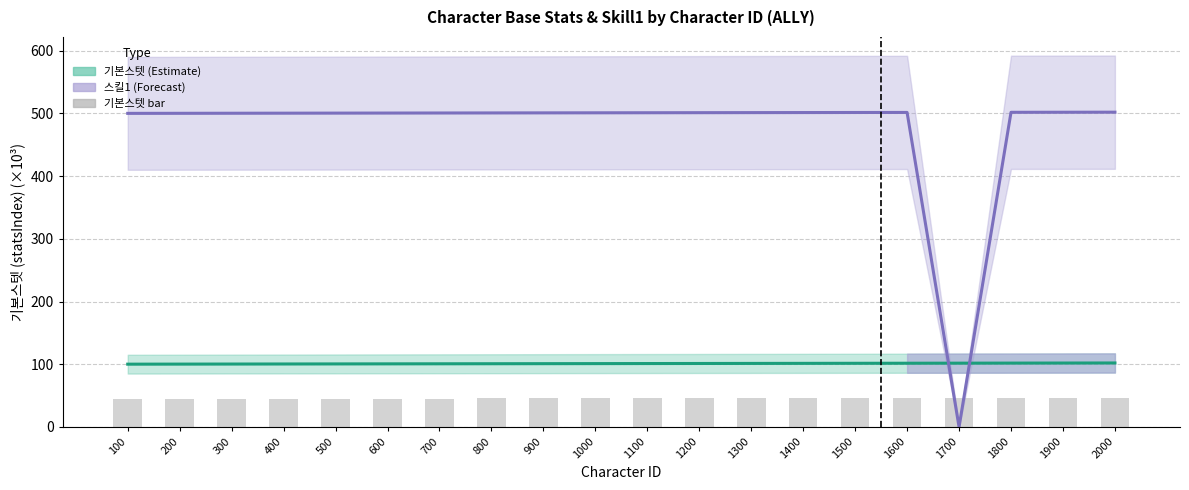

Where is 스킬1(평타) nearest to the value 251?

100